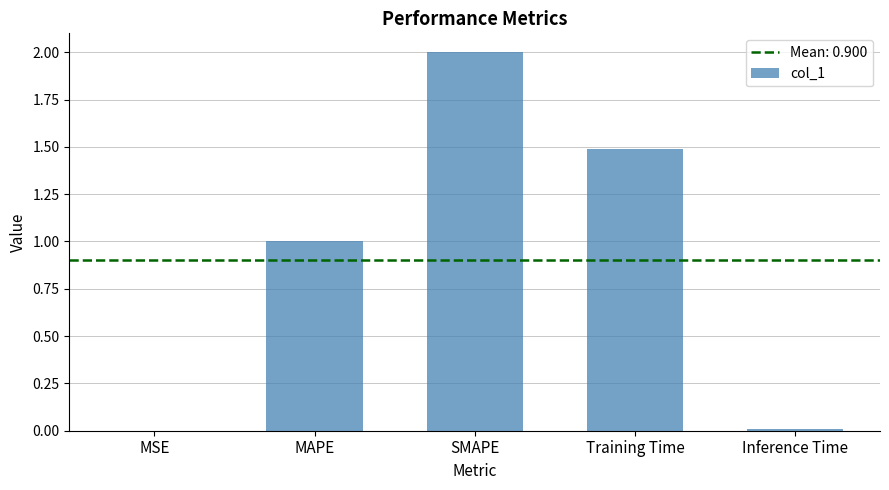

True or false: the data shows 1.3 at MAPE.

False